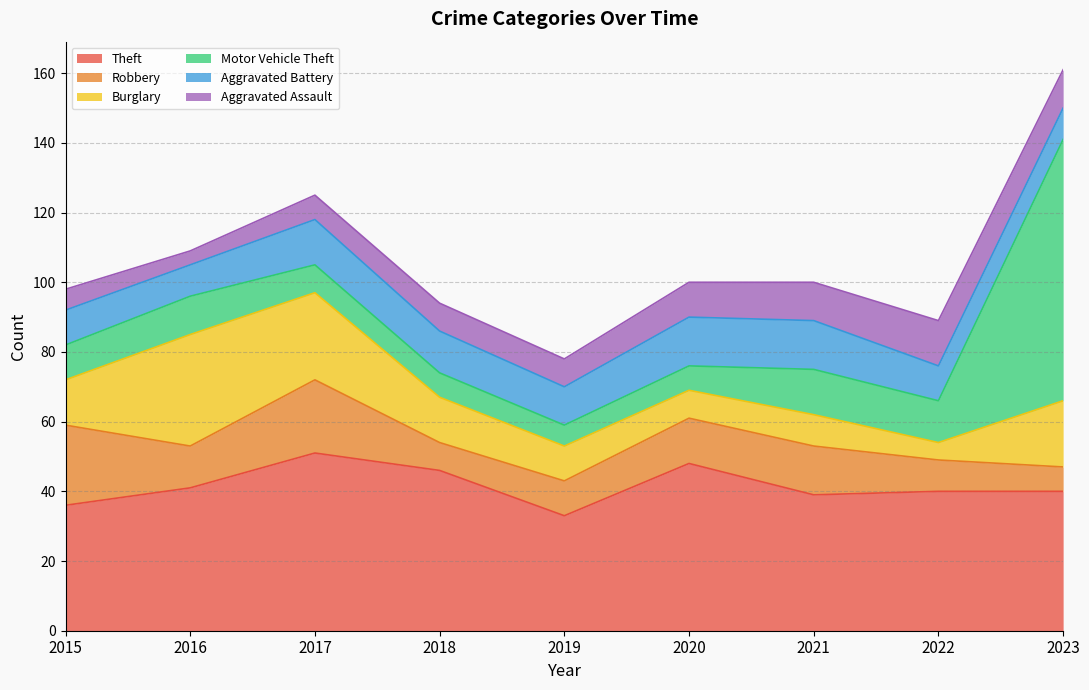

The Motor Vehicle Theft series shows 13 at 2021. True or false?

True